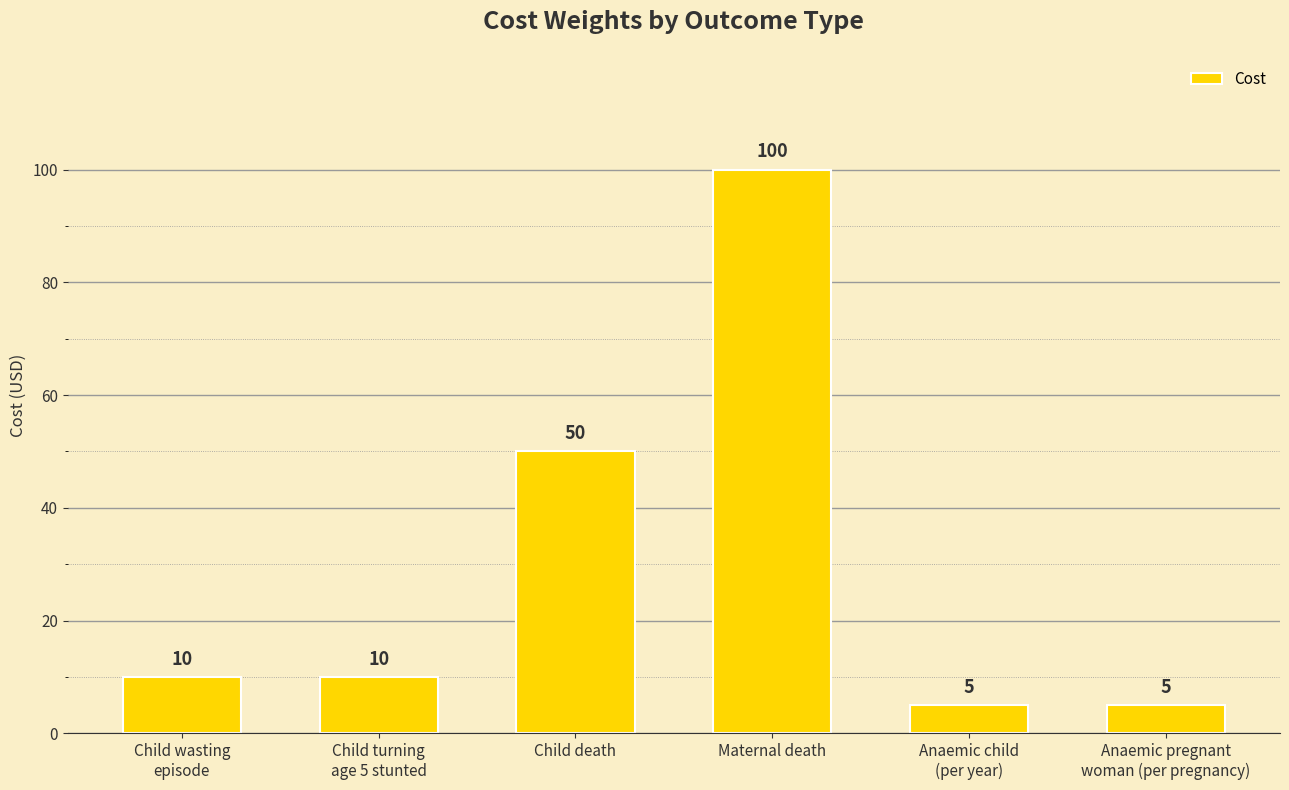

What is the label of the 2nd bar from the left?

Child turning
age 5 stunted